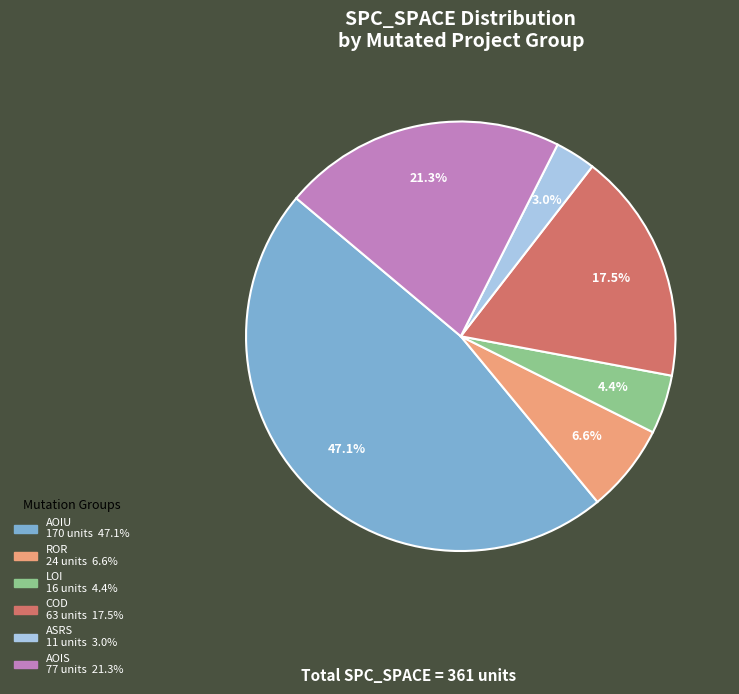

Does any single category account for the majority?

No